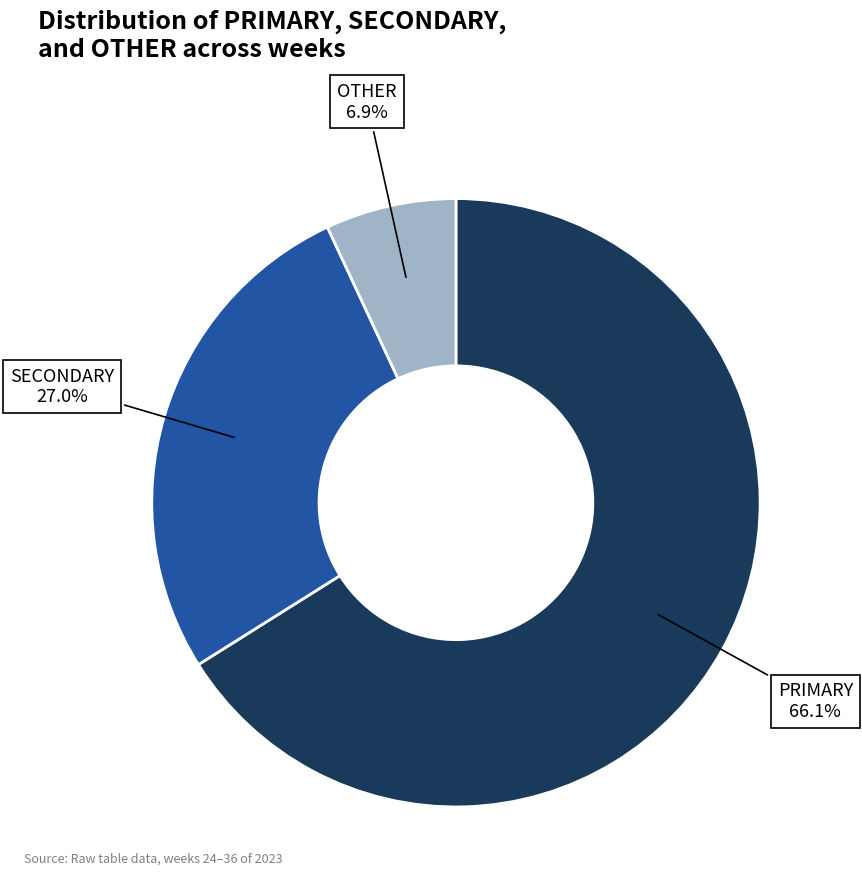

Does any single category account for the majority?

Yes